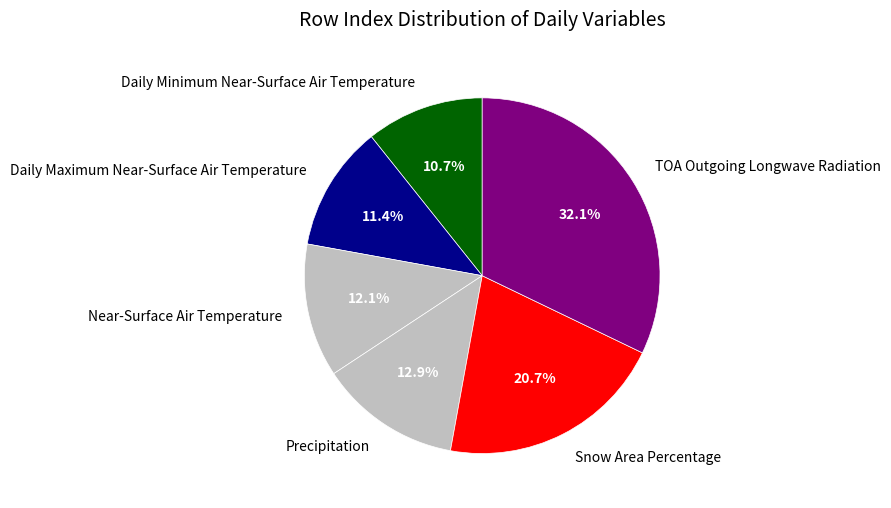

Count the number of slices in the pie.

6